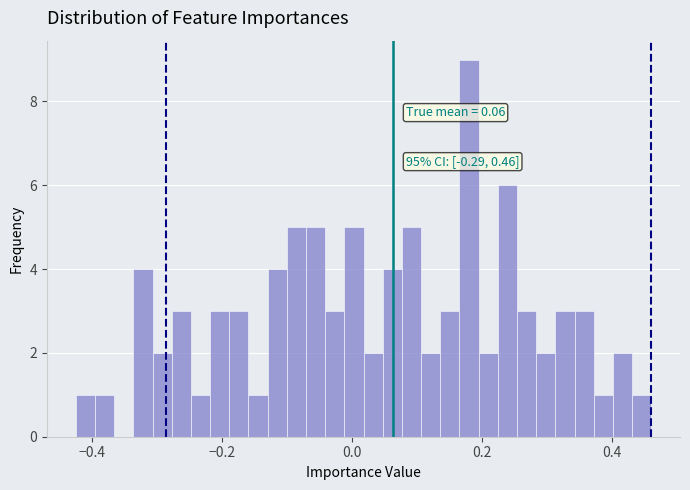

Read against the x-axis, roughly where is the centre of the tallest bar?

0.18